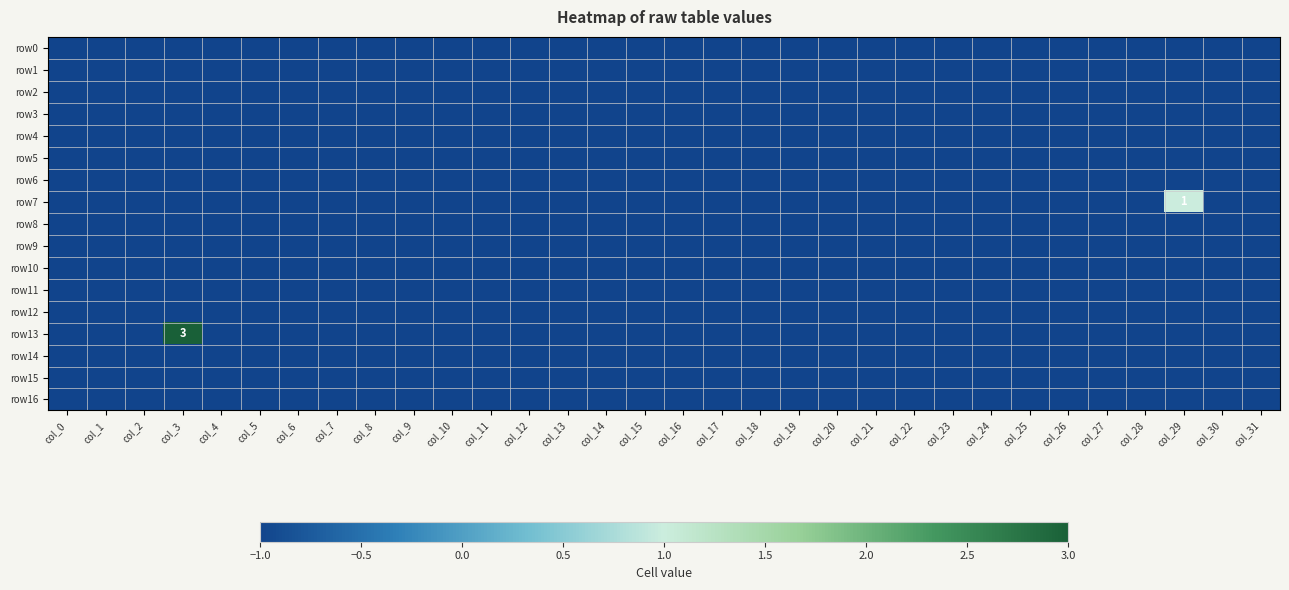

Rank the series by their maximum value, from lowest to highest.

row0, row1, row2, row3, row4, row5, row6, row8, row9, row10, row11, row12, row14, row15, row16, row7, row13